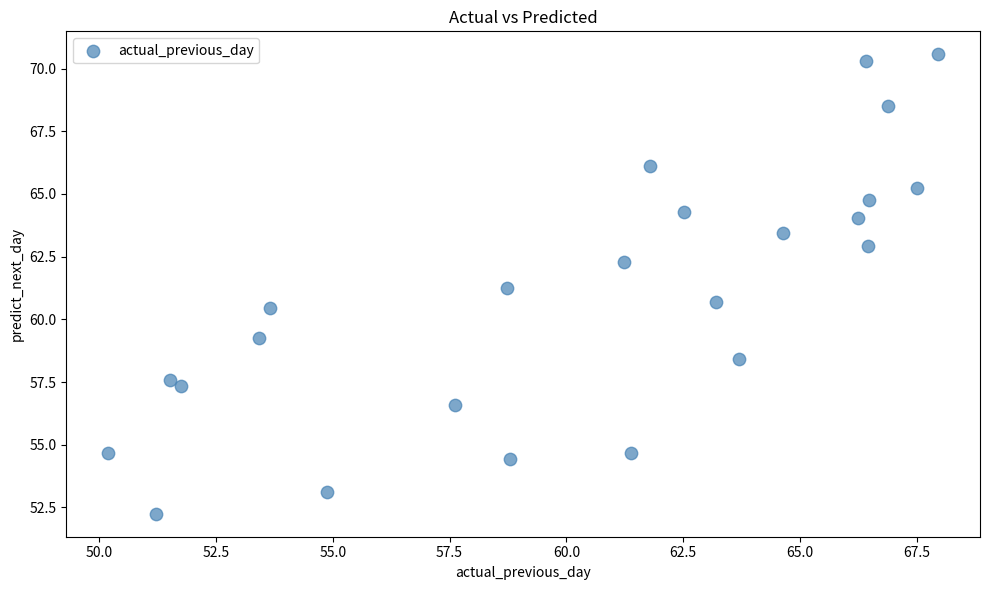

What is the range of Y values (max minus min)?

18.3